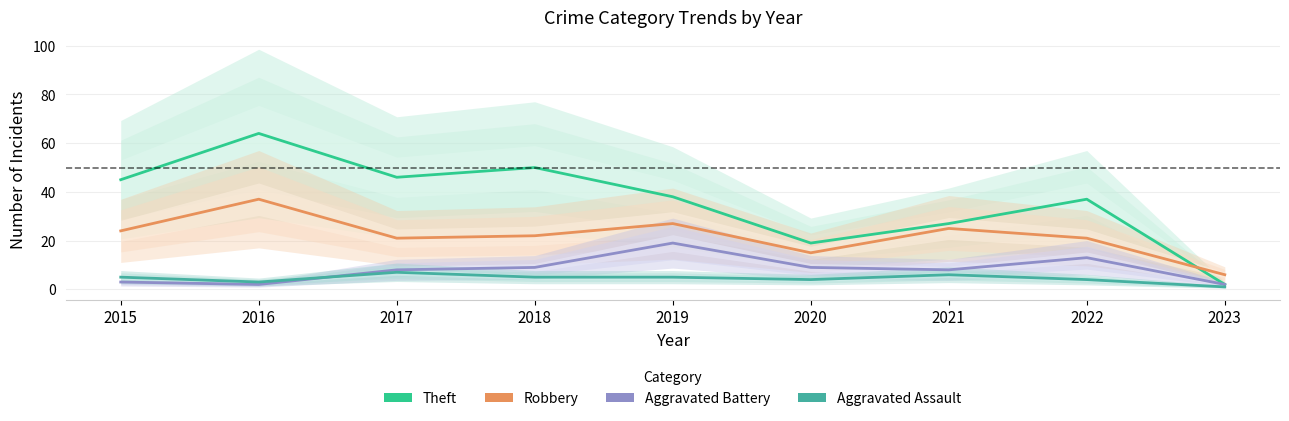

What is the difference between the second highest and minimum values in the Aggravated Assault series?

5